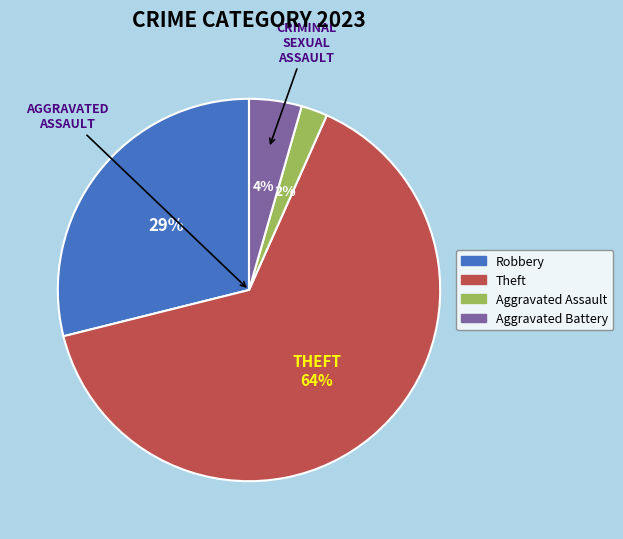

Does any single category account for the majority?

Yes